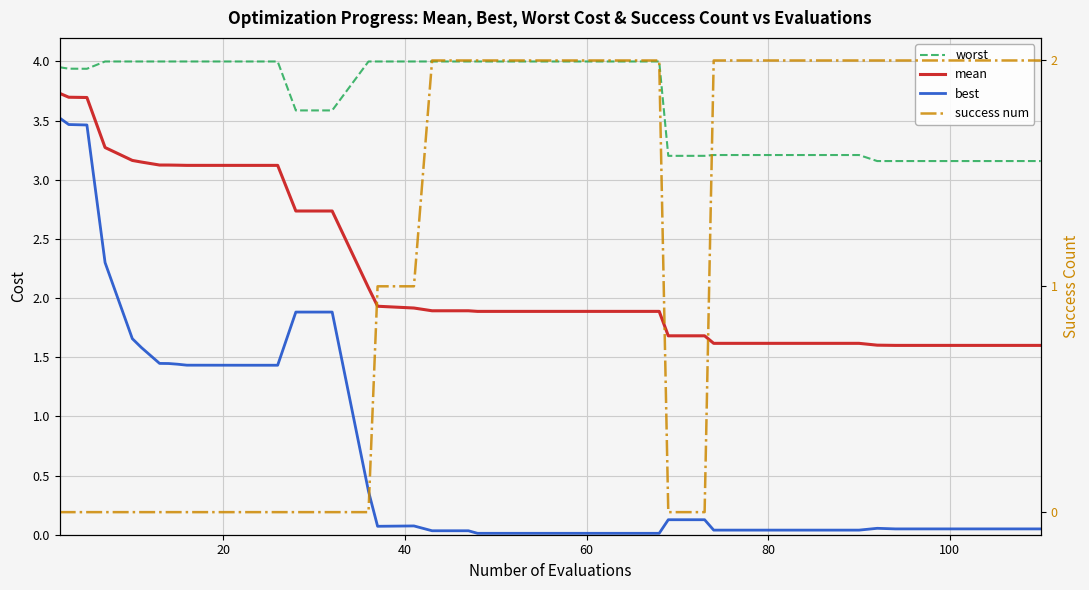

Reading left to right, transcribe all the data shown in this chart.

worst: 4.0	3.9	3.9	4.0	4.0	4.0	4.0	4.0	4.0	4.0	4.0	4.0	4.0	4.0	3.6	3.6	4.0	4.0	4.0	4.0	4.0	4.0	4.0	4.0	4.0	4.0	4.0	3.2	3.2	3.2	3.2	3.2	3.2	3.2	3.2	3.2	3.2	3.2	3.2	3.2
mean: 3.7	3.7	3.7	3.3	3.2	3.1	3.1	3.1	3.1	3.1	3.1	3.1	3.1	3.1	2.7	2.7	2.1	1.9	1.9	1.9	1.9	1.9	1.9	1.9	1.9	1.9	1.9	1.7	1.7	1.6	1.6	1.6	1.6	1.6	1.6	1.6	1.6	1.6	1.6	1.6
best: 3.5	3.5	3.5	2.3	1.7	1.6	1.4	1.4	1.4	1.4	1.4	1.4	1.4	1.4	1.9	1.9	0.4	0.1	0.1	0.0	0.0	0.0	0.0	0.0	0.0	0.0	0.0	0.1	0.1	0.0	0.0	0.0	0.0	0.0	0.1	0.0	0.0	0.0	0.0	0.0
success num: 0.0	0.0	0.0	0.0	0.0	0.0	0.0	0.0	0.0	0.0	0.0	0.0	0.0	0.0	0.0	0.0	0.0	1.0	1.0	2.0	2.0	2.0	2.0	2.0	2.0	2.0	2.0	0.0	0.0	2.0	2.0	2.0	2.0	2.0	2.0	2.0	2.0	2.0	2.0	2.0